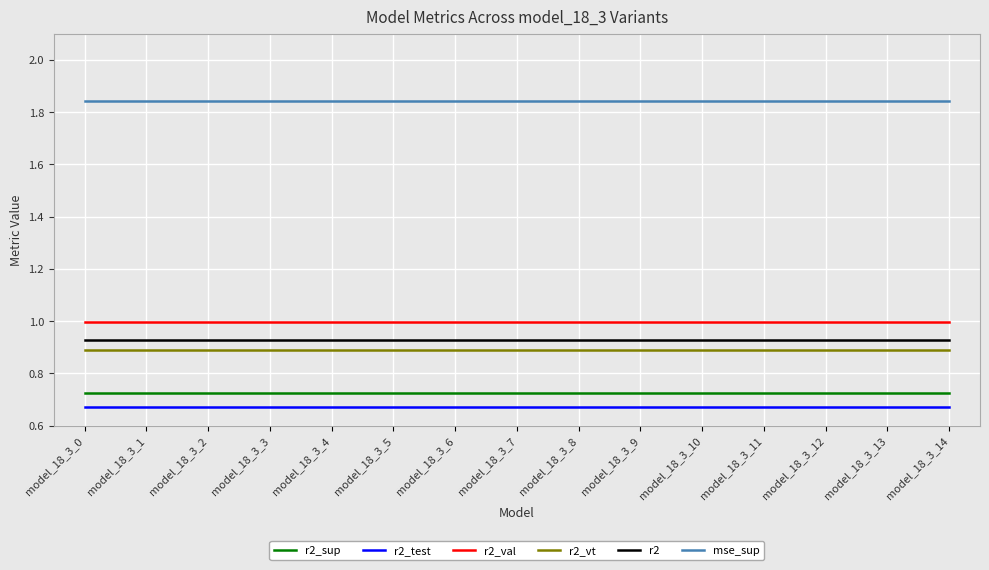

True or false: r2 has a value of 0.6 at model_18_3_6.

False